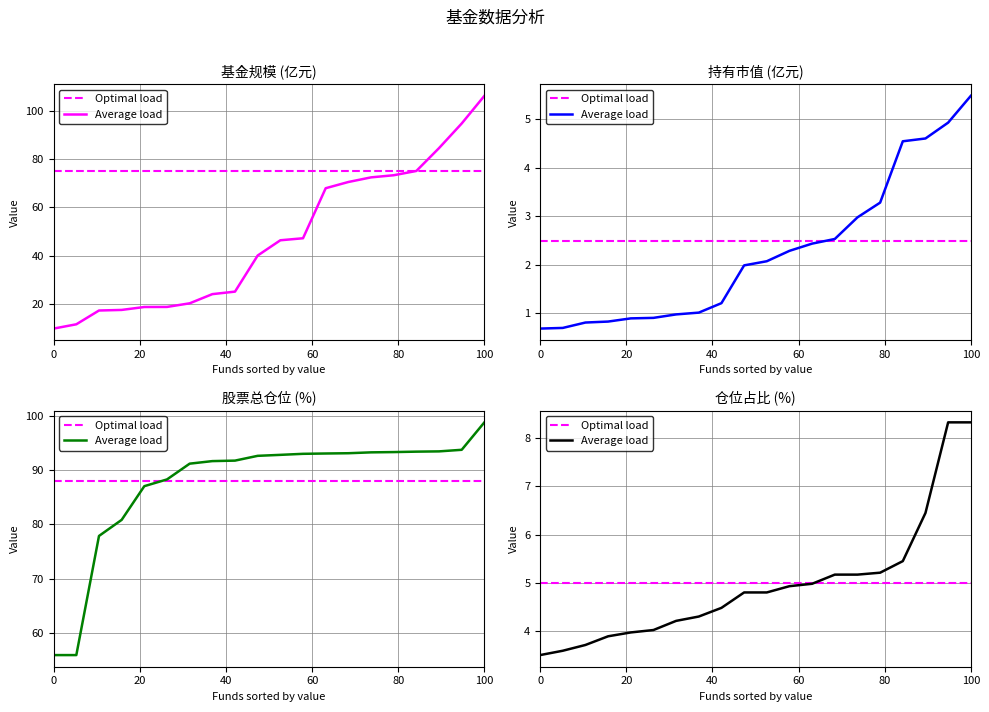

What is the difference between the highest and lowest values at 3?

88.3